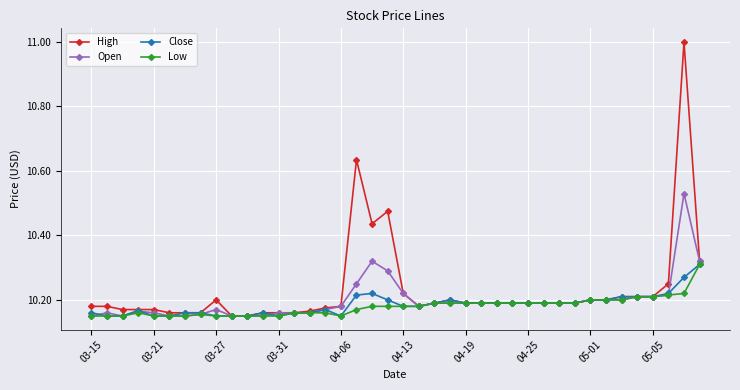

What are all the series names shown in the legend?

High, Open, Close, Low